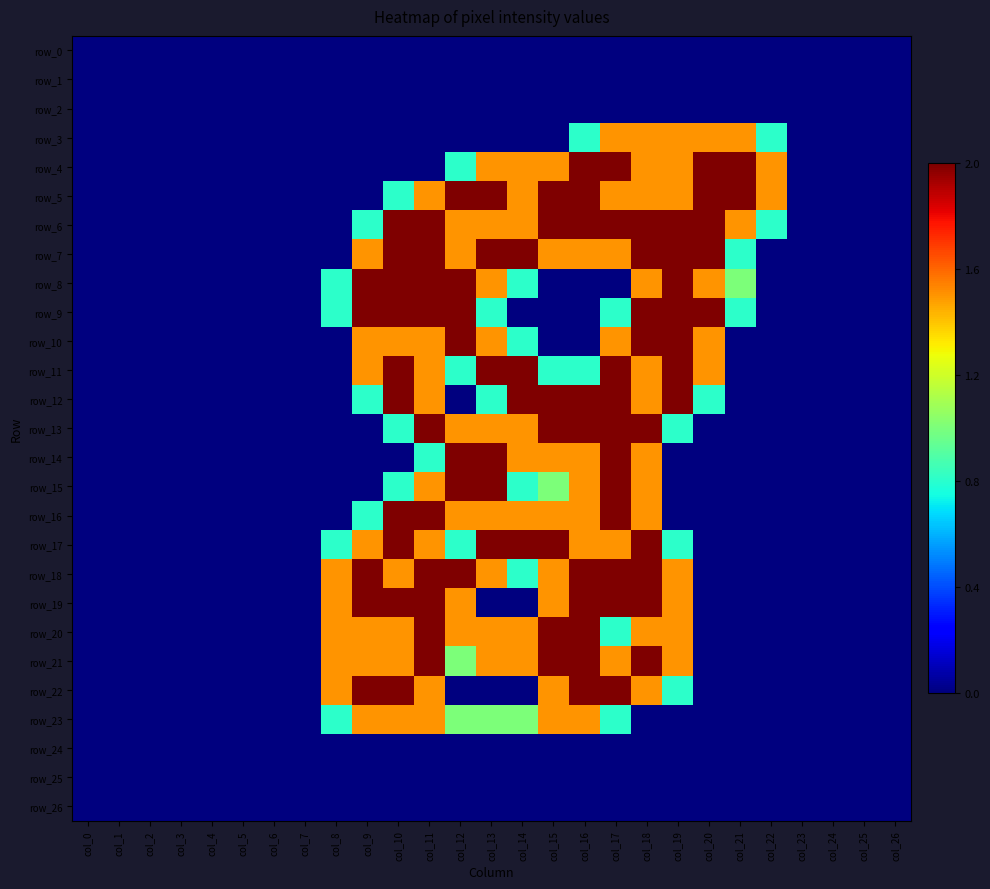

At how many categories does at least one series exceed 1?

15